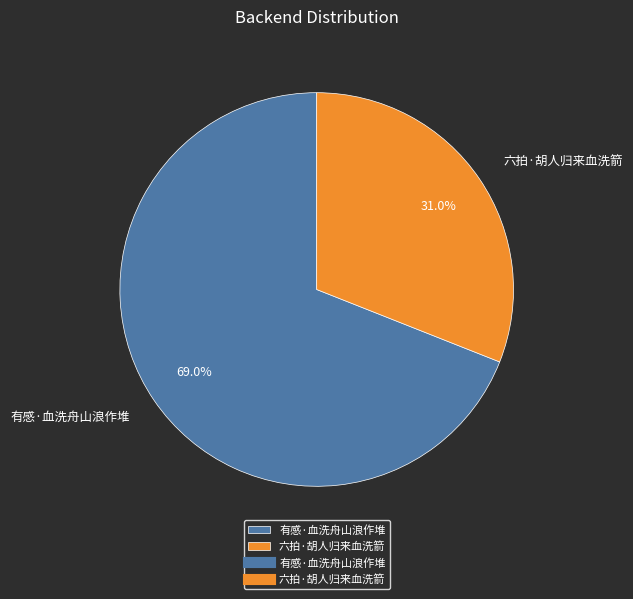

To the nearest percent, what is the average slice percentage?

50%